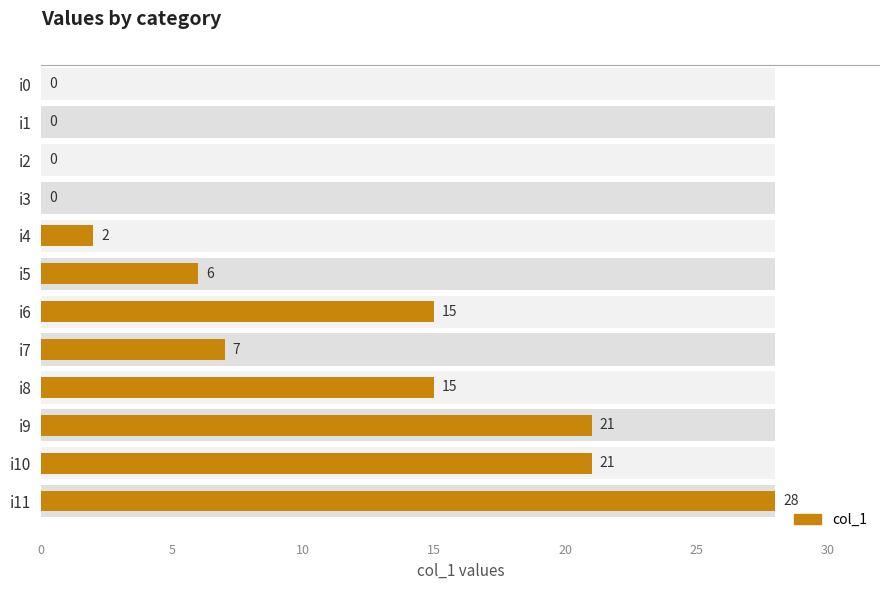

Are the bars horizontal?

Yes